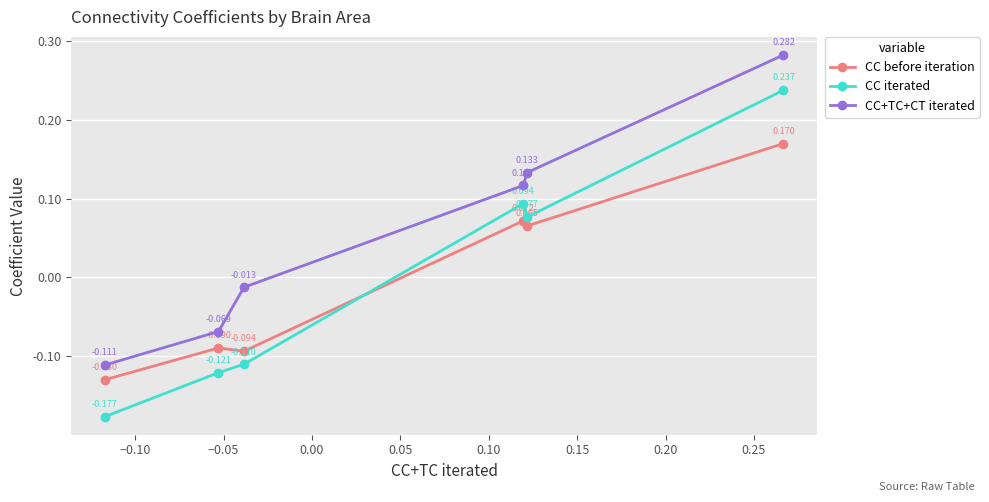

Which series has the largest range (max minus min)?

CC iterated